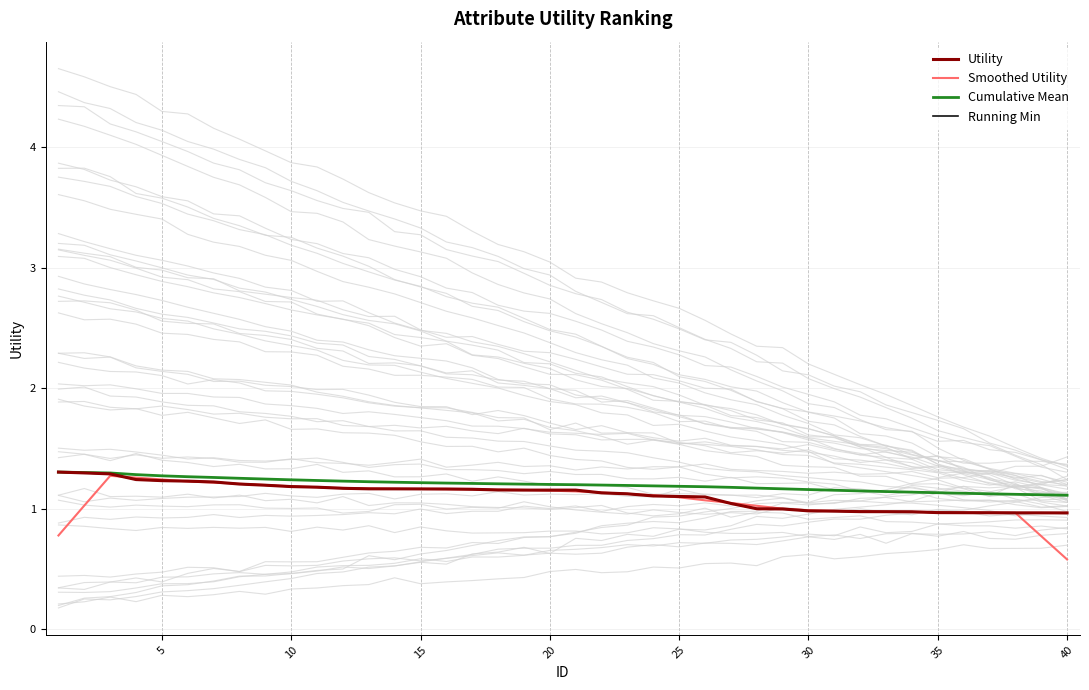

What is the minimum value for Utility?

1.0